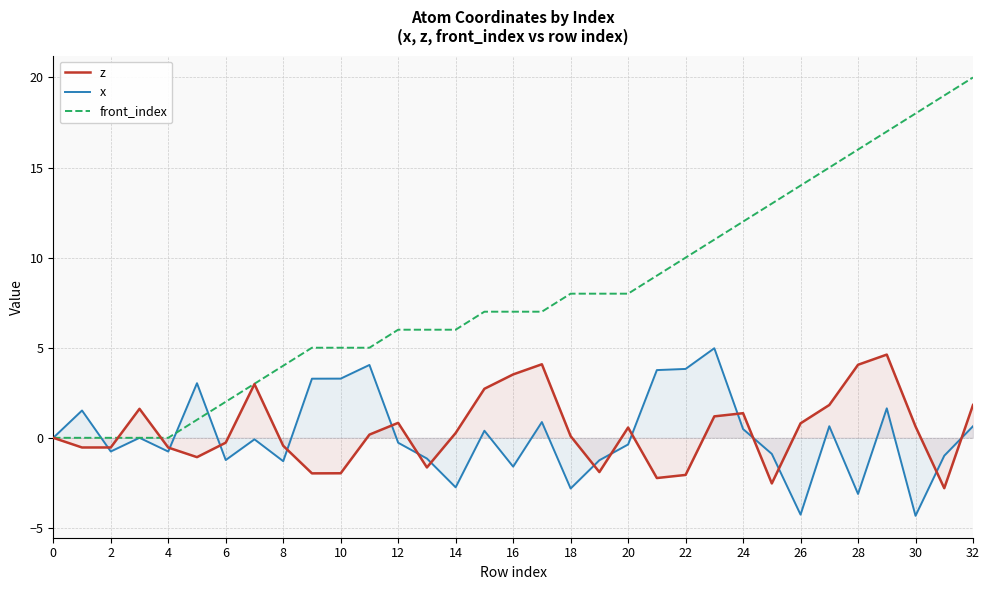

True or false: front_index and x cross at least once.

True